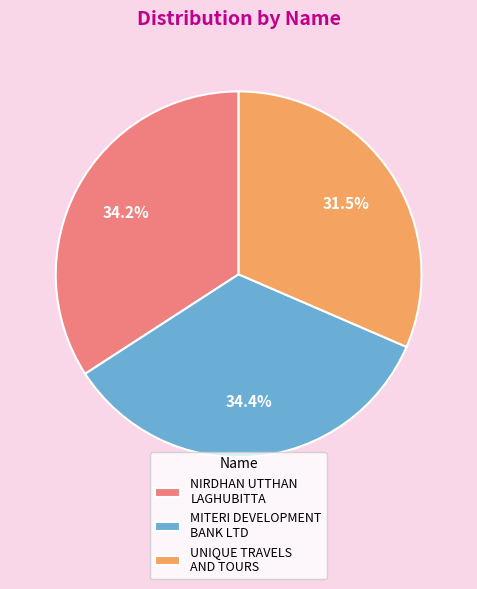

Which category has the smallest portion of the pie?

UNIQUE TRAVELS AND TOURS